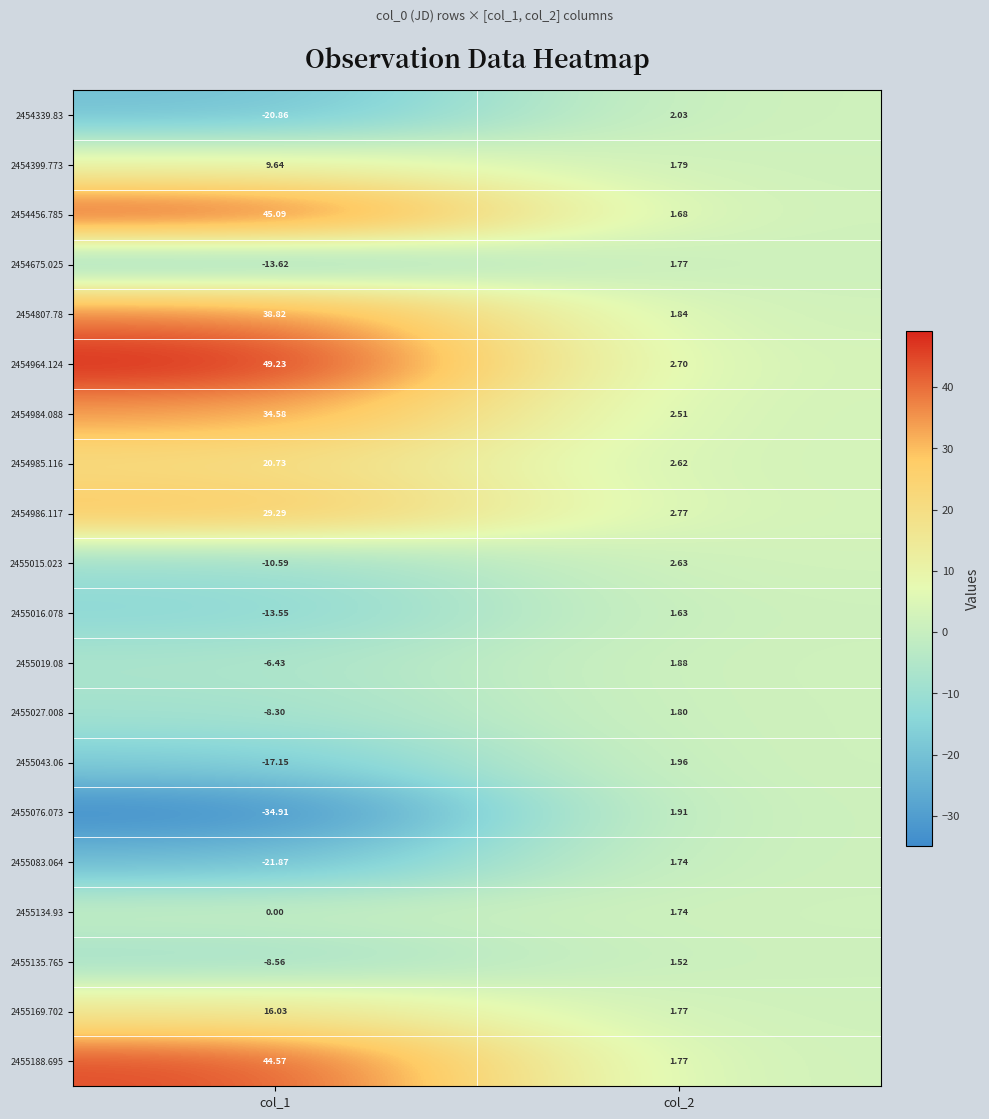

How many data points in 2454986.117 are less than 29?

1